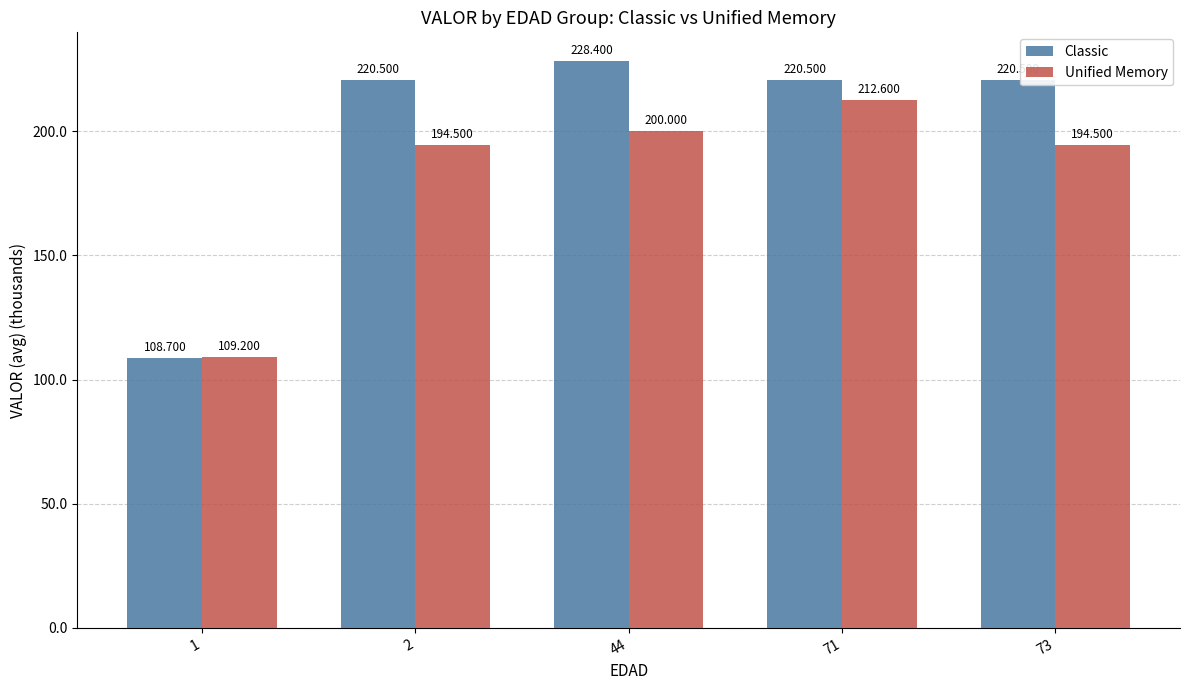

What are all the series names shown in the legend?

Classic, Unified Memory